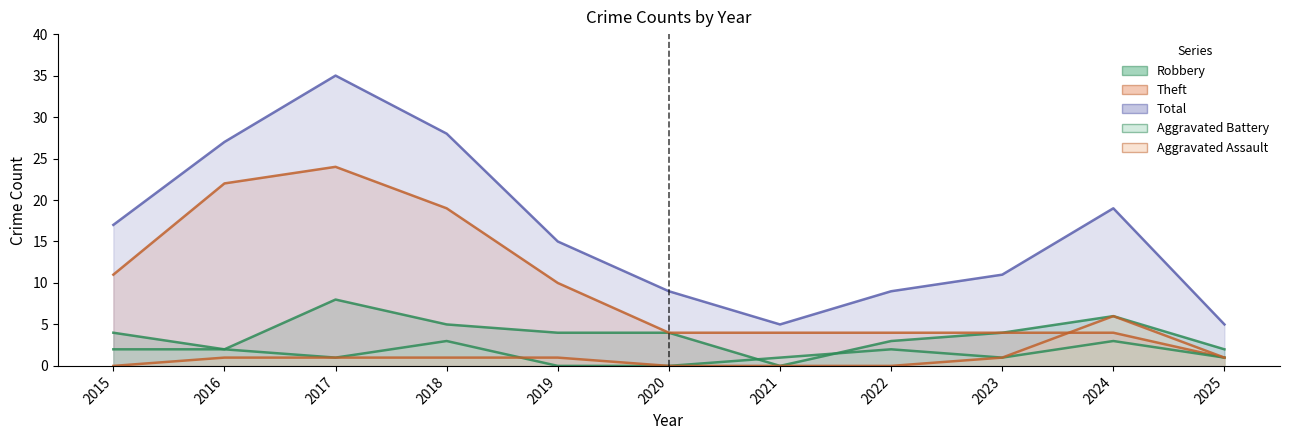

What is the spread (max minus min) of values at 2023?

10